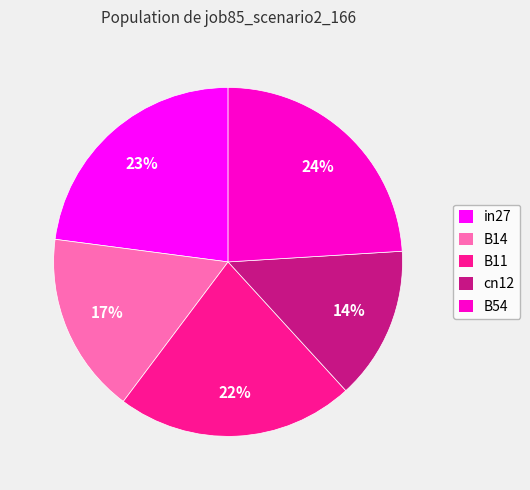

Rank the categories by value from lowest to highest.

cn12, B14, B11, in27, B54